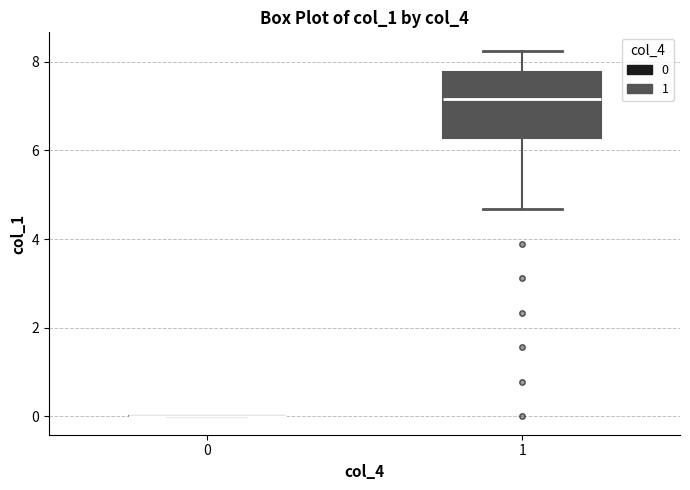

Comparing the boxes themselves (not the whiskers), which one is the tallest?

1